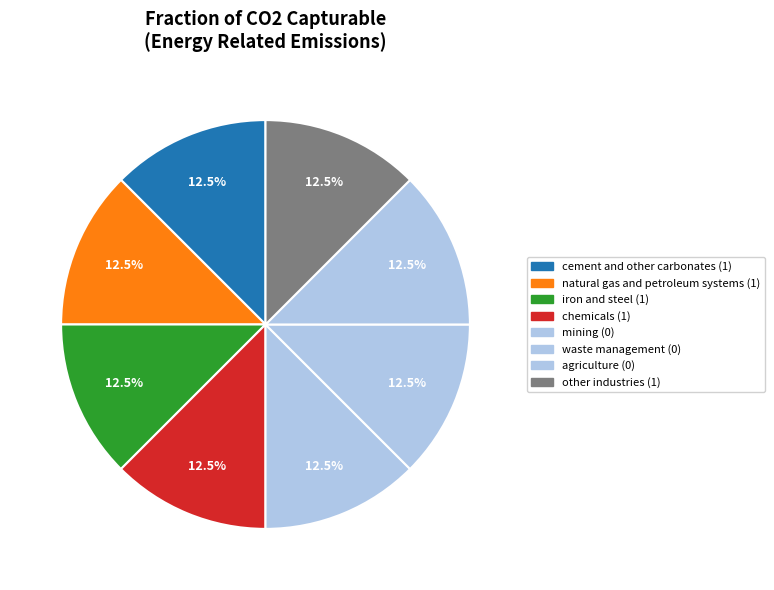

How many slices are in this pie chart?

8